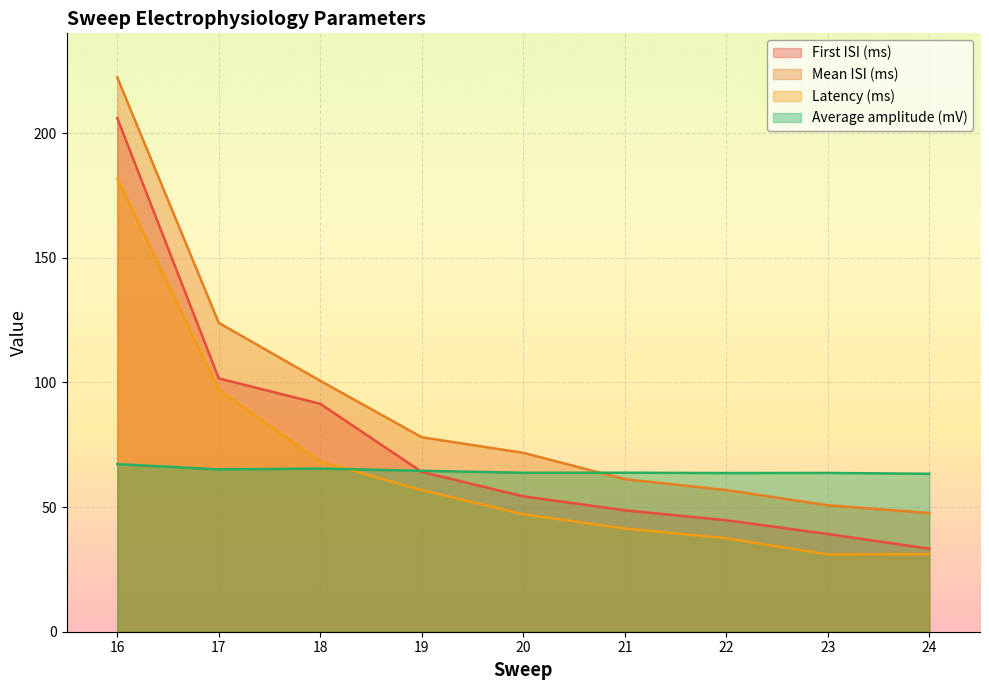

Rank the series at 23 from highest to lowest value.

Average amplitude (mV), Mean ISI (ms), First ISI (ms), Latency (ms)